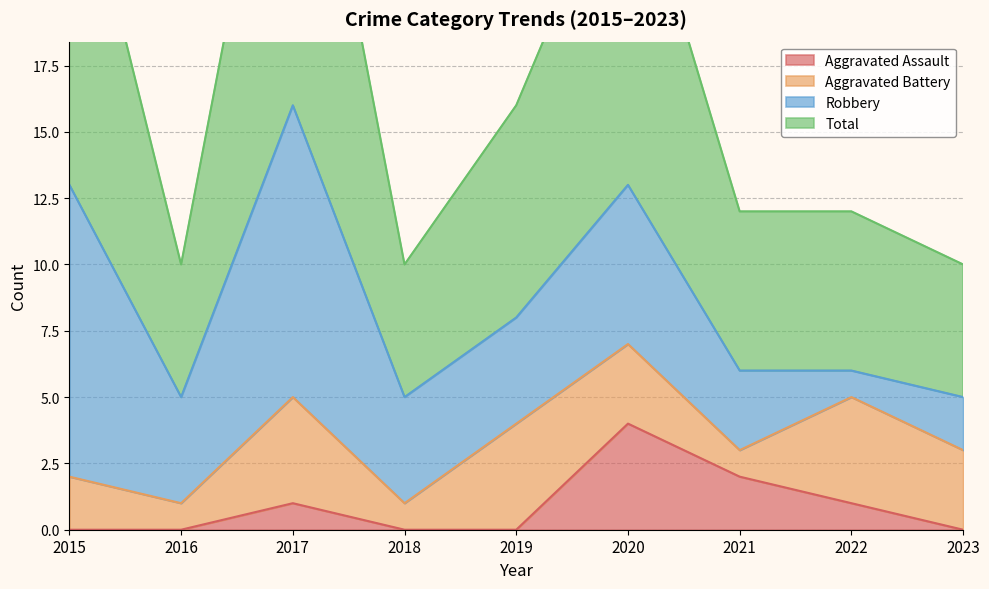

Is it true that Aggravated Assault equals 4 at 2020?

True